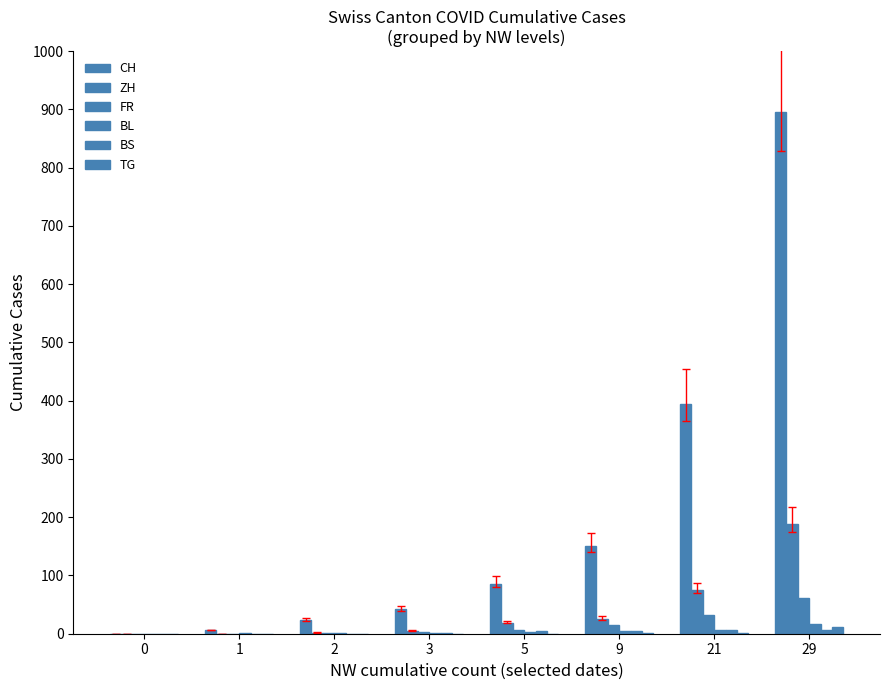

How many positive values does the CH series have?

7